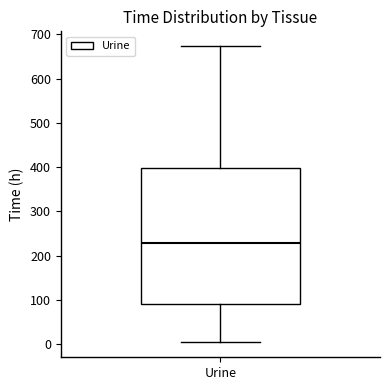

Where is the upper edge of the box for Urine on the y-axis? The values are not printed on the chart, so give them approximately, as read against the axis.

400